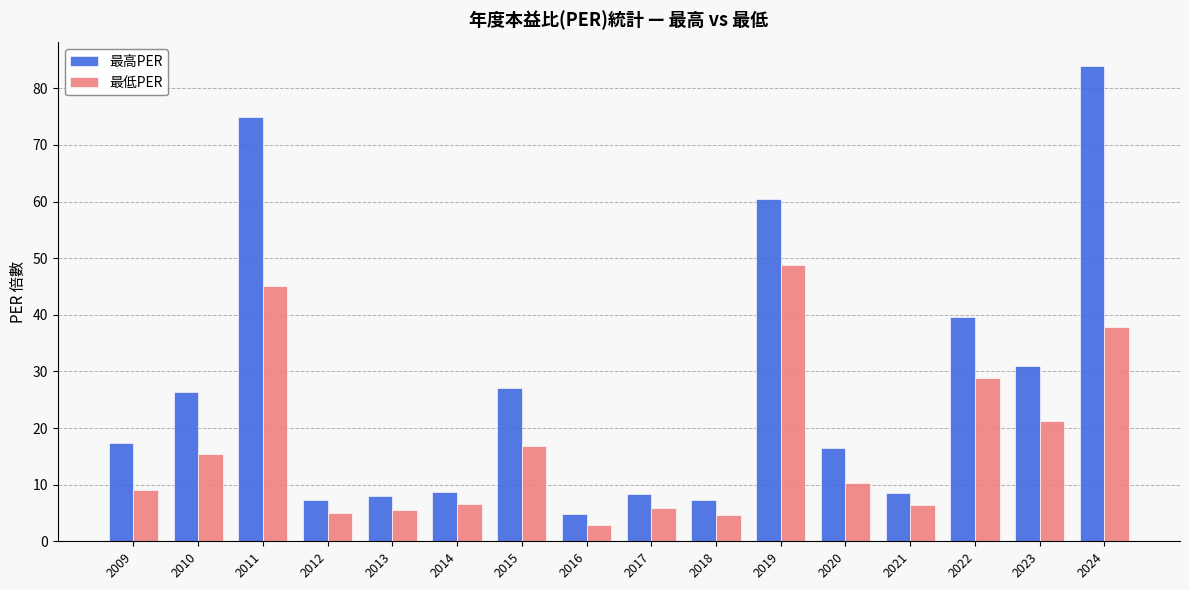

What is the difference between the second highest and second lowest values in the 最高PER series?

67.7